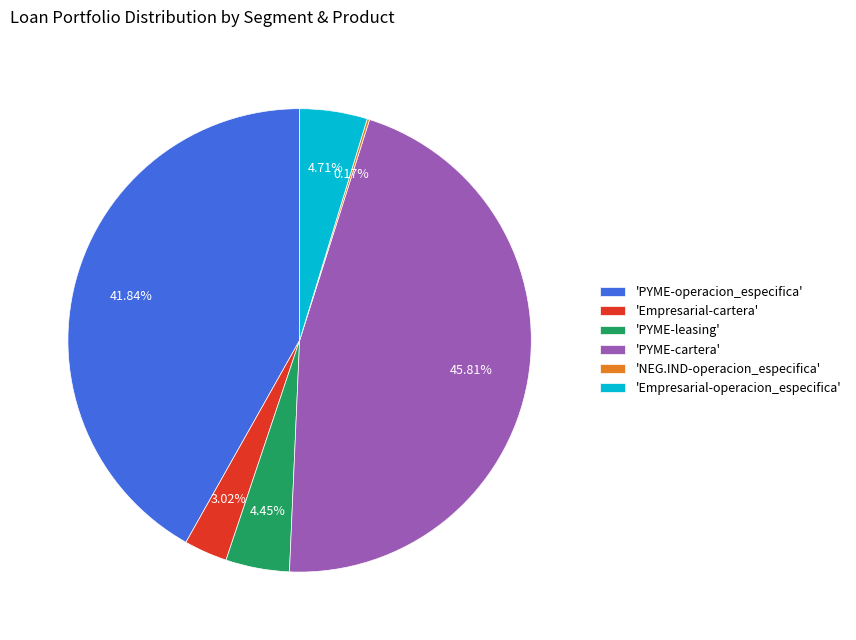

What is the largest slice in the pie chart?

'PYME-cartera'